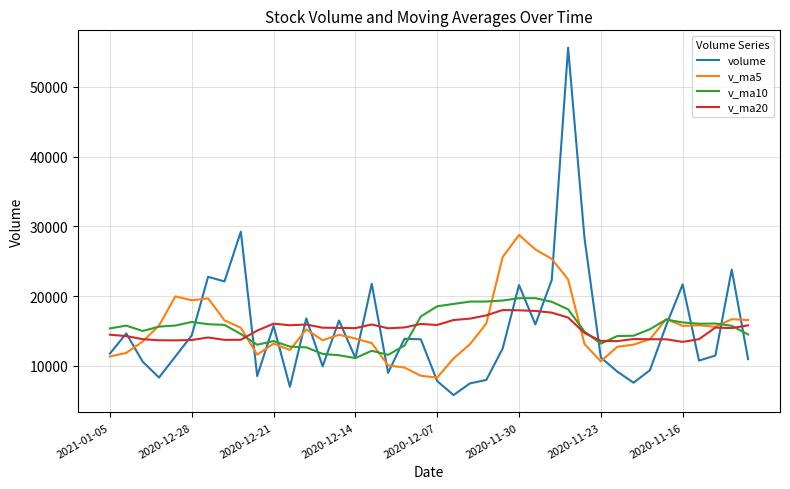

Which series has the largest range (max minus min)?

volume